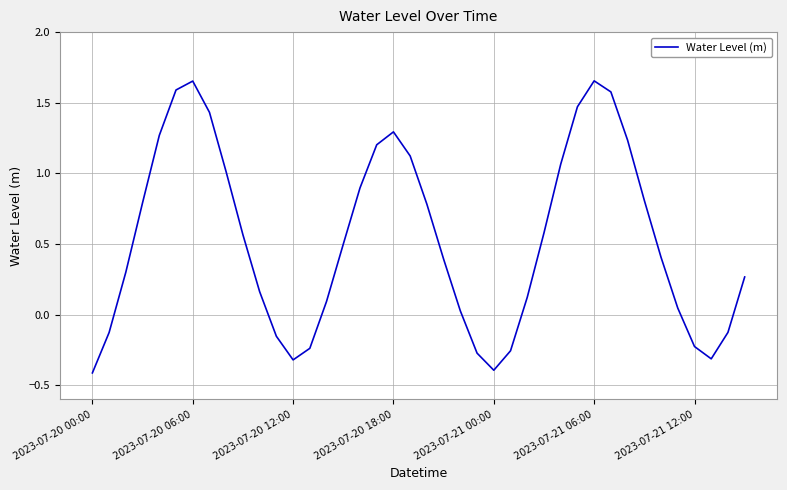

True or false: there are more than 1 points higher than both neighbors.

True